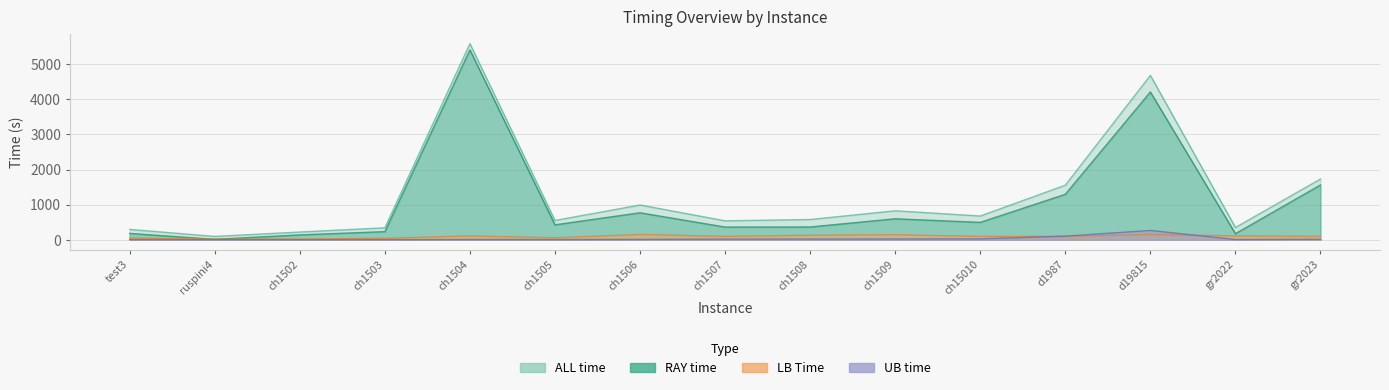

What is the label of the 12th point from the left?

d1987